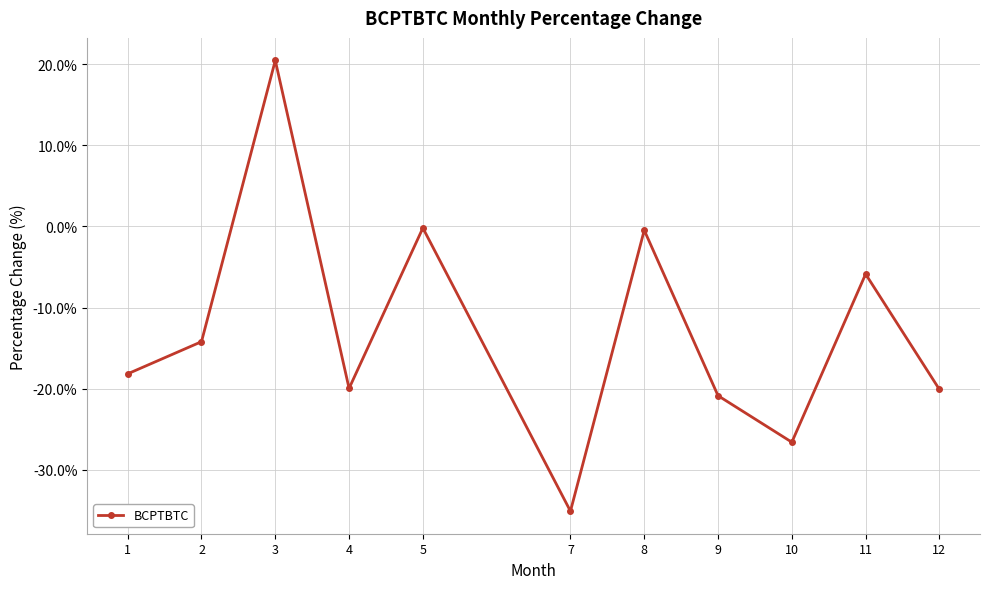

Where is the first local maximum?

3